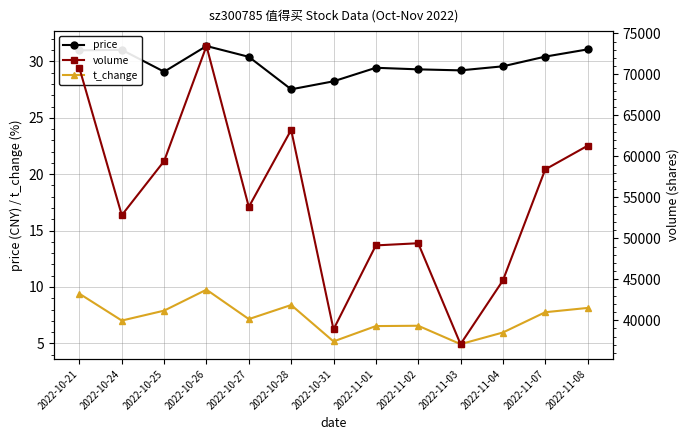

Count the number of categories in the chart.

13